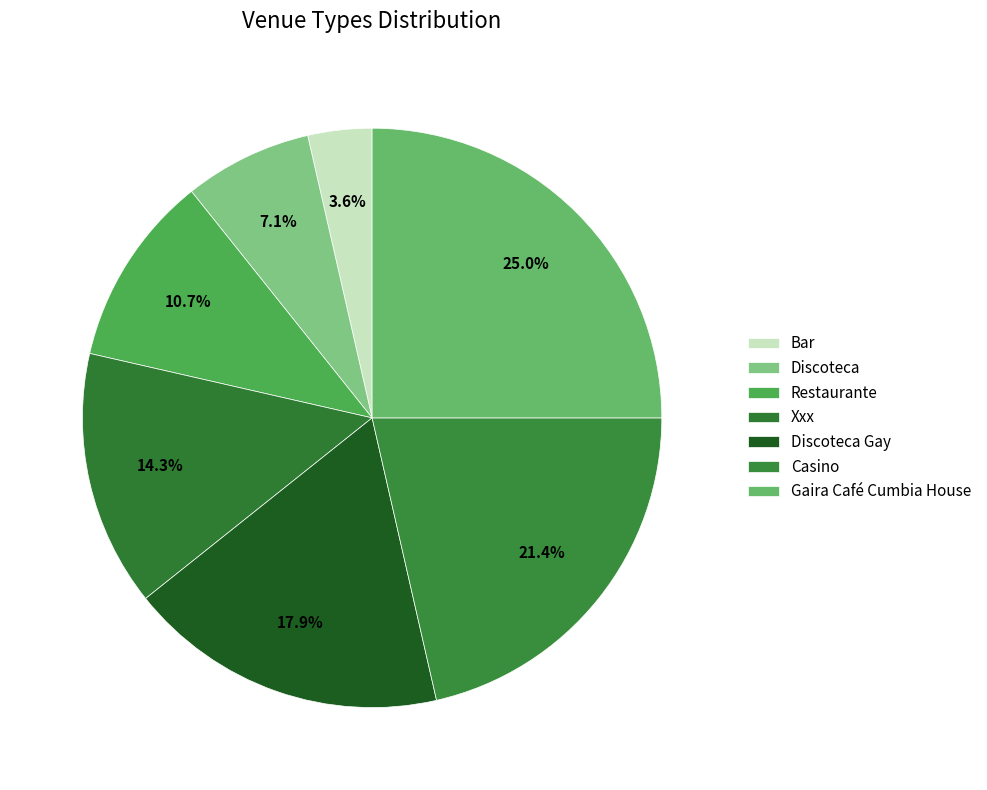

To the nearest percent, what is the difference between the Discoteca and Gaira Café Cumbia House slice percentages?

18%